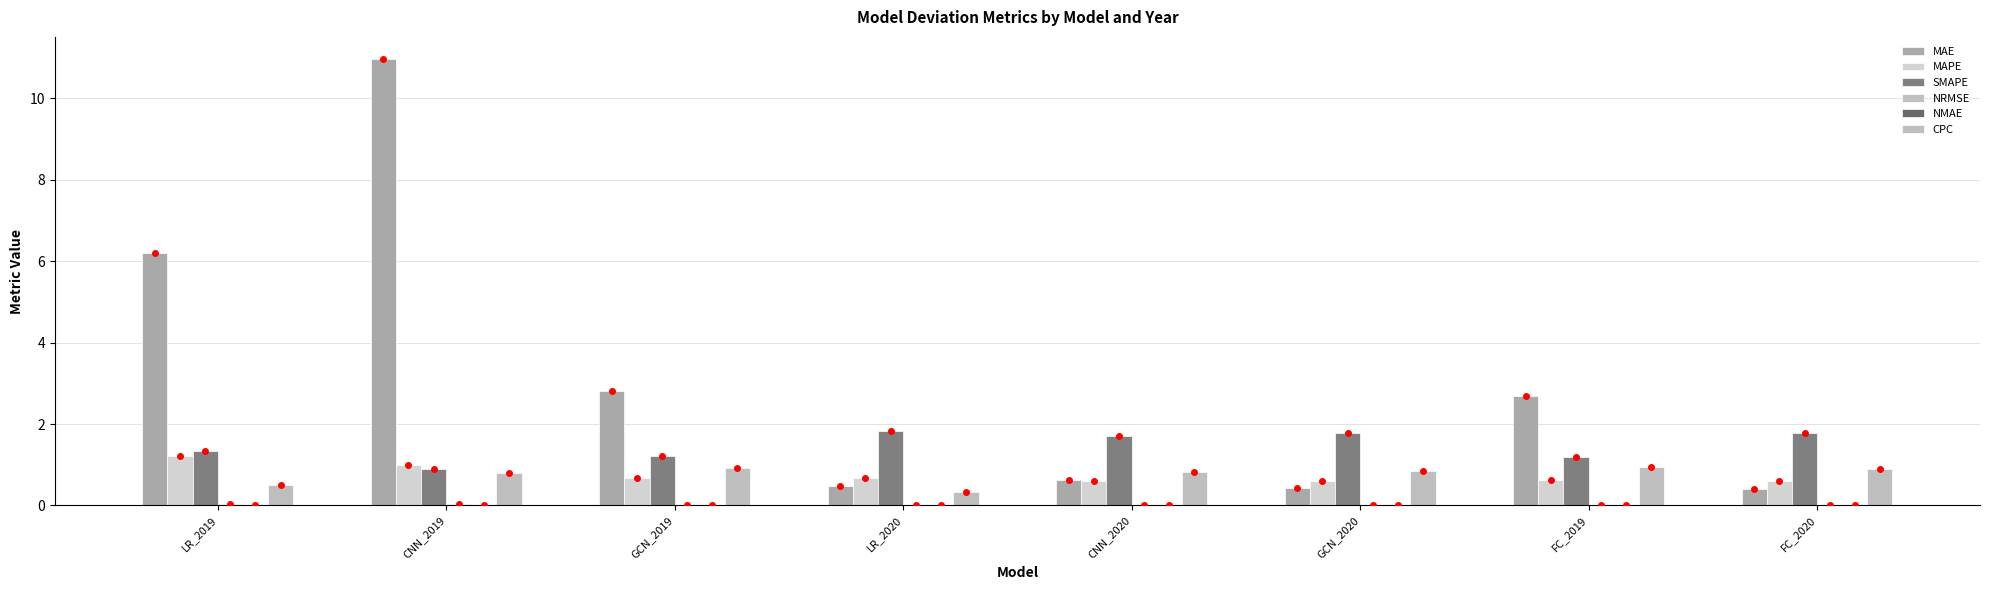

Between CNN_2019 and GCN_2019, which is larger?

CNN_2019